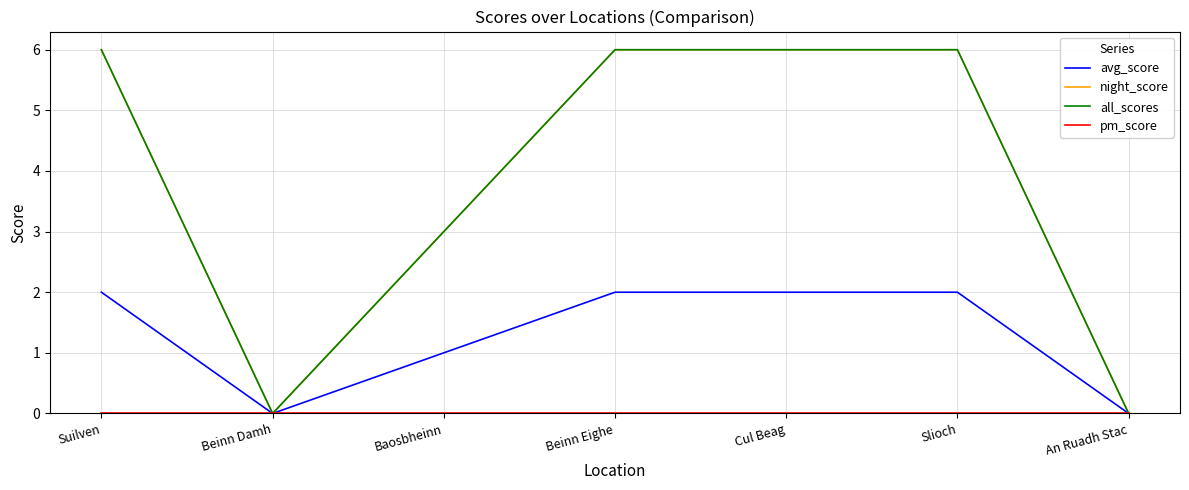

The pm_score series shows 0 at Suilven. True or false?

True